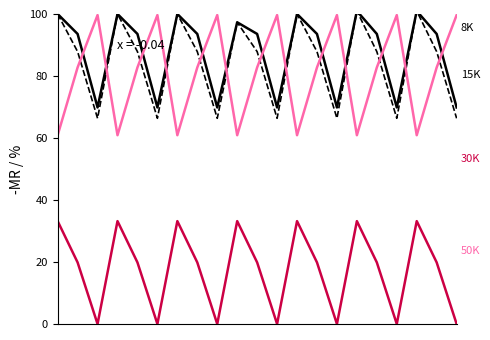

What is the maximum value shown in the chart?

101.0